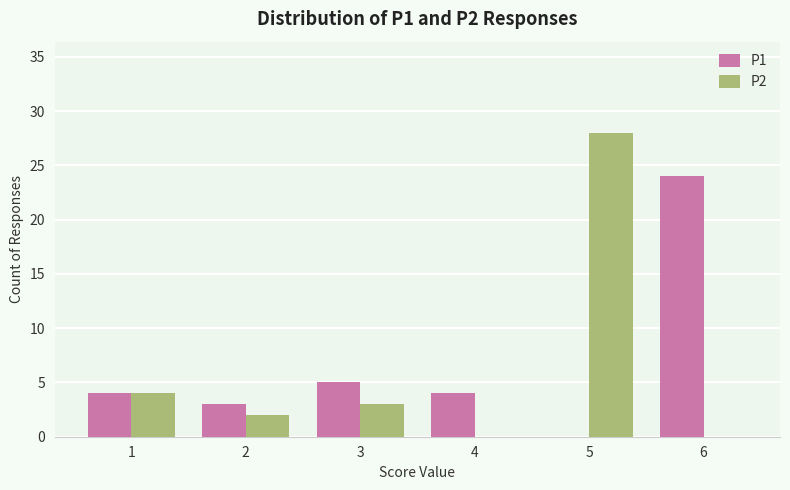

Which label corresponds to the largest value in the chart?

5